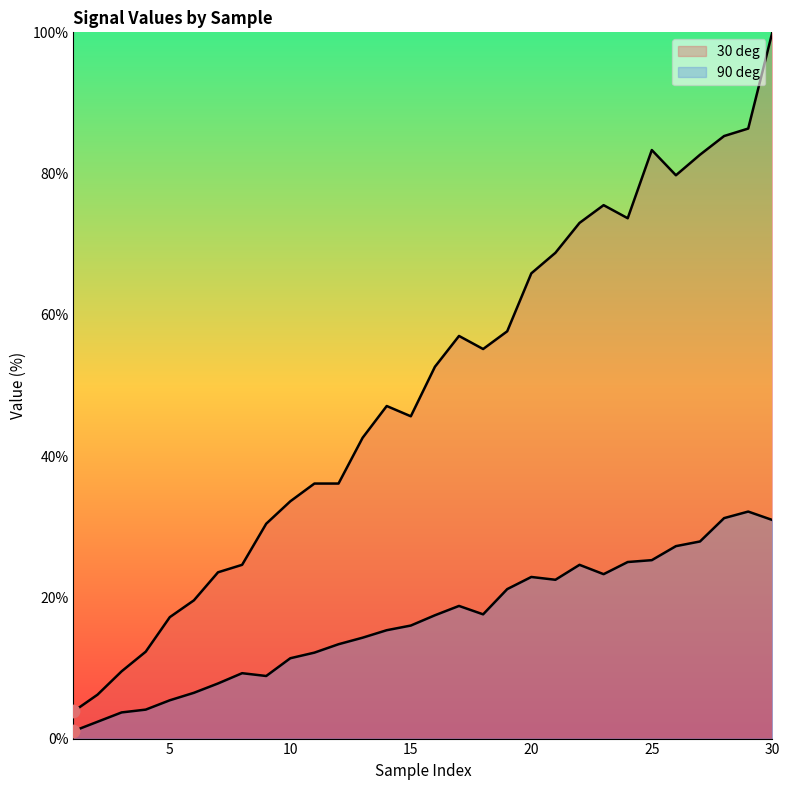

At how many categories does at least one series exceed 37?

18